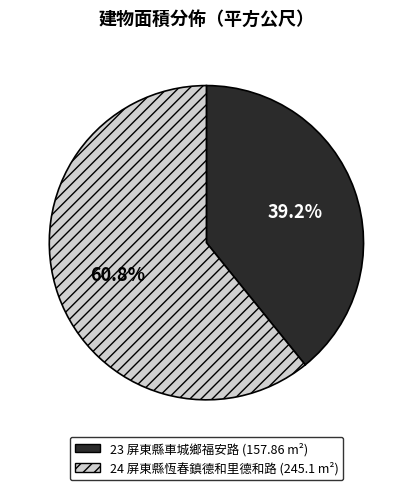

Rank the categories by value from highest to lowest.

24, 23